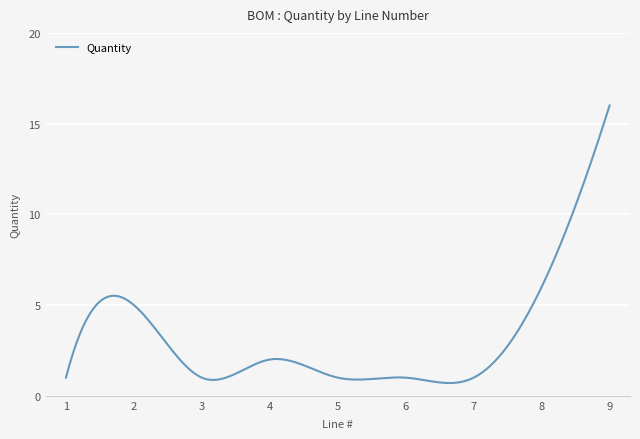

What is the smallest value displayed?

0.7